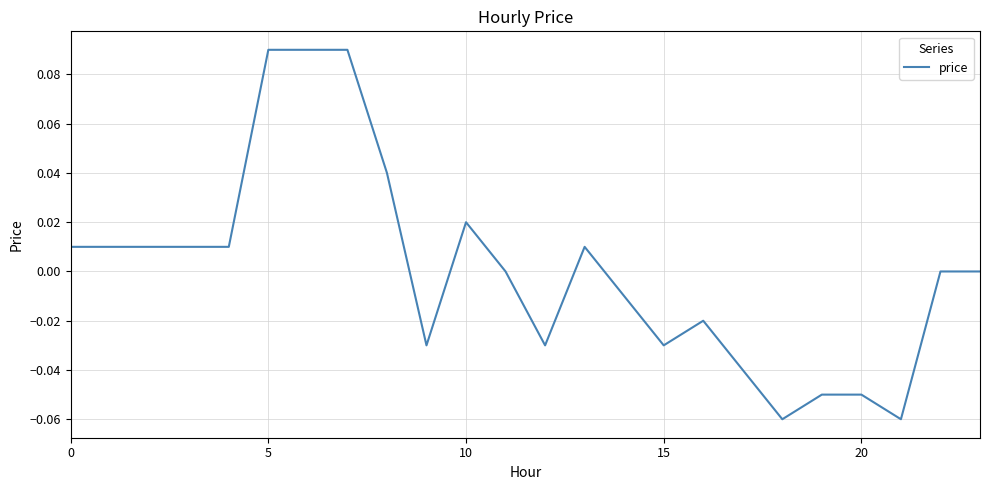

Is this an area chart (filled region under the line)?

No